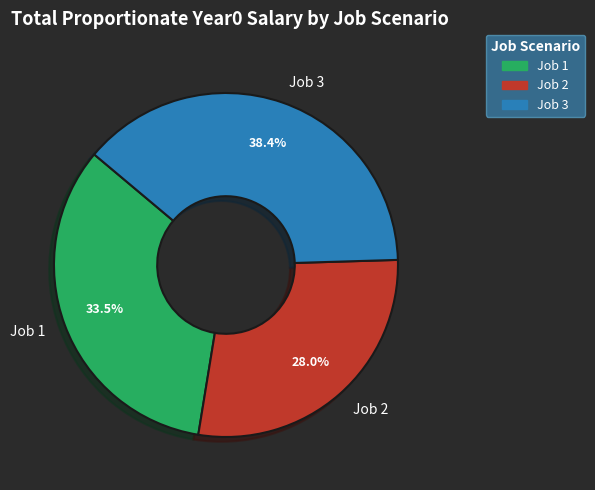

Combined, do Job 1 and Job 2 account for over 50%?

Yes